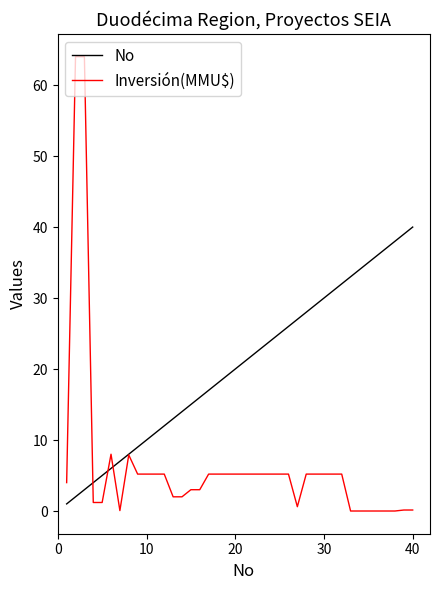

Rank the series by their maximum value, from lowest to highest.

No, Inversión(MMU$)